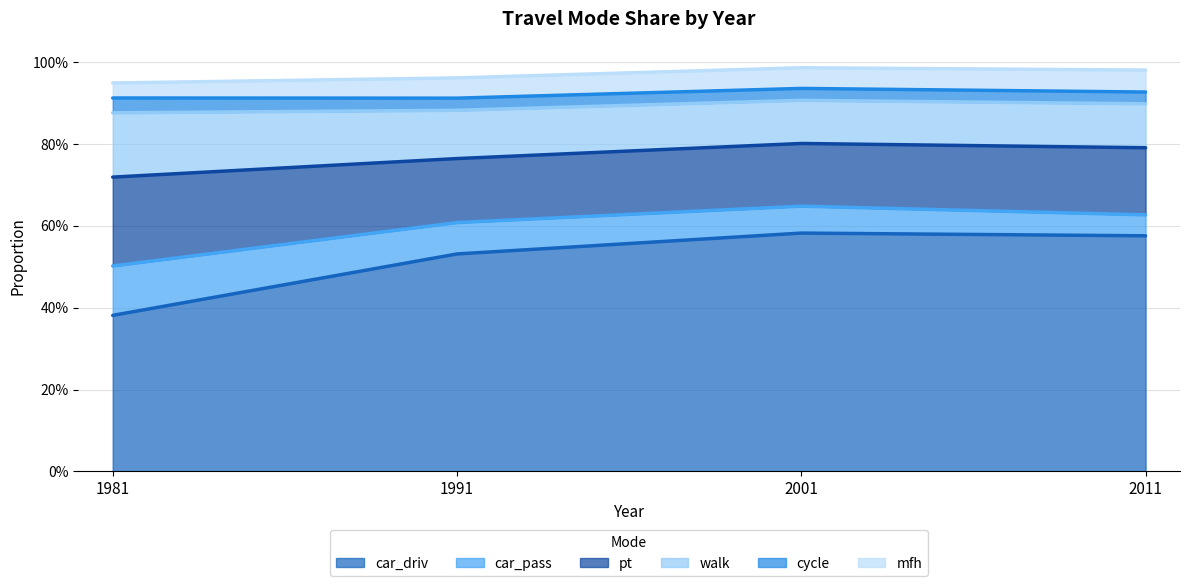

What are all the series names shown in the legend?

car_driv, car_pass, pt, walk, cycle, mfh